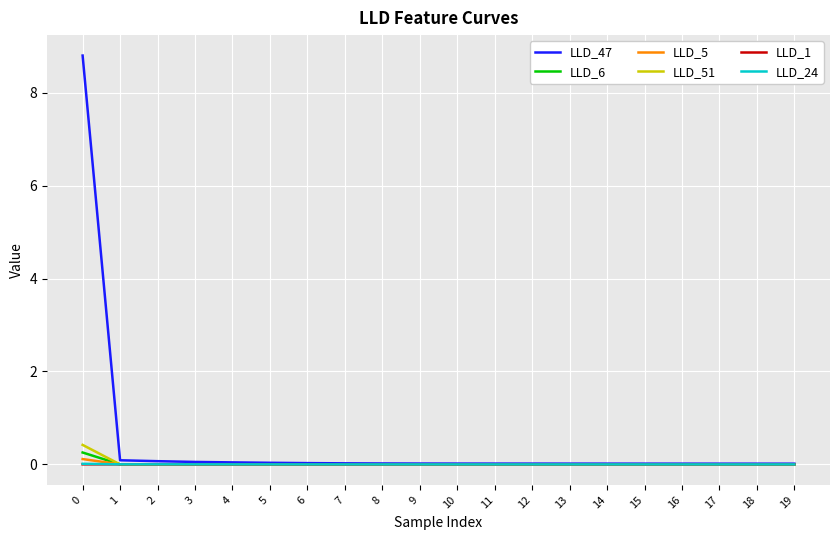

The LLD_5 series shows 0.0 at 2. True or false?

True